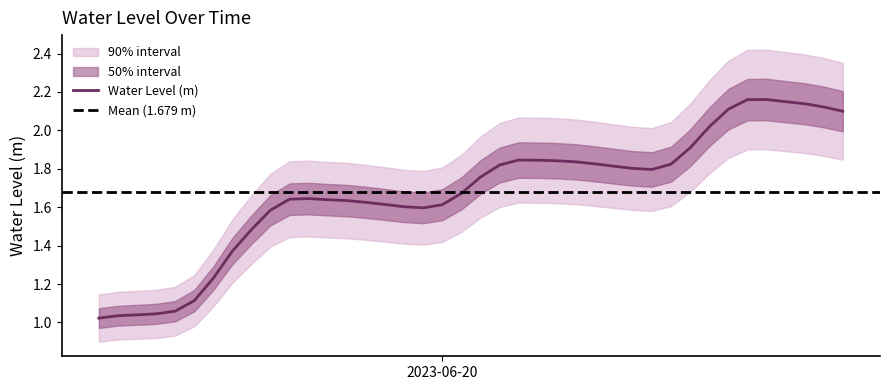

What is the change in value from 2023-06-19 20:00:00 to 2023-06-20 16:00:00?

+0.5